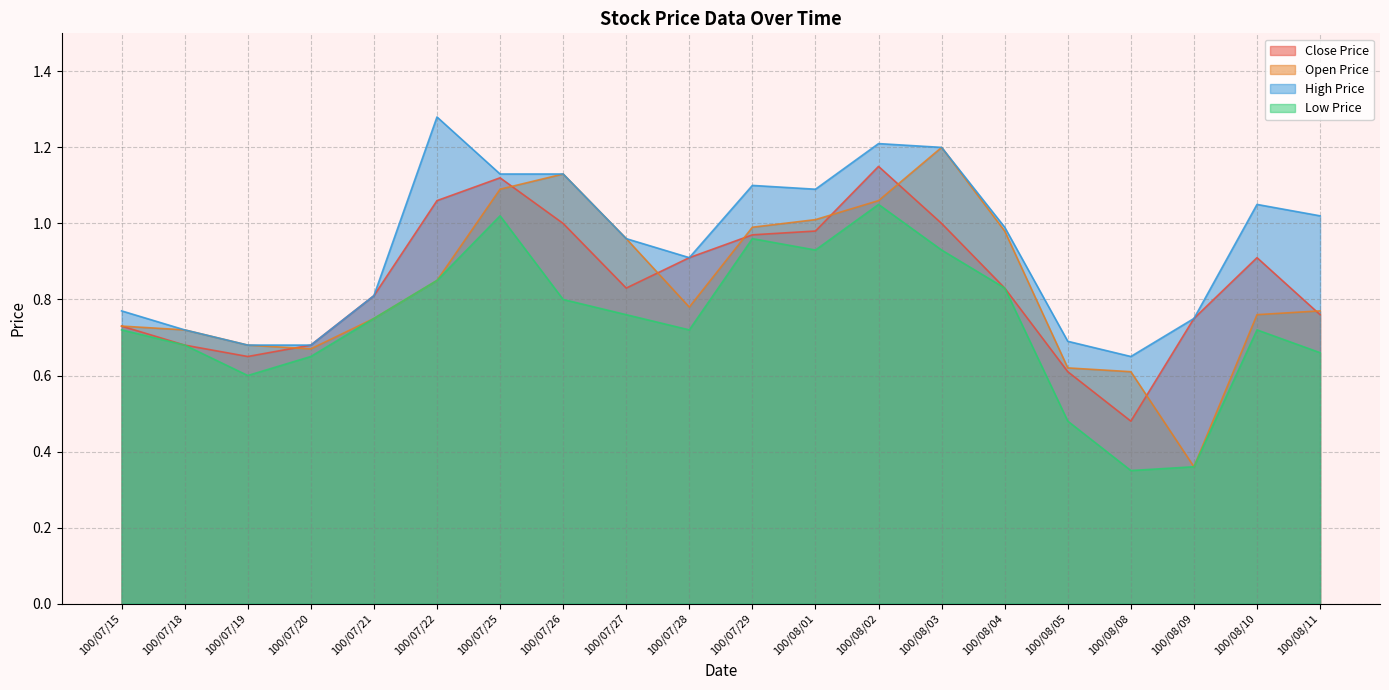

Reading left to right, list all the values displayed in this chart.

col_3: 100/07/15=0.8	100/07/18=0.7	100/07/19=0.7	100/07/20=0.7	100/07/21=0.8	100/07/22=1.3	100/07/25=1.1	100/07/26=1.1	100/07/27=1.0	100/07/28=0.9	100/07/29=1.1	100/08/01=1.1	100/08/02=1.2	100/08/03=1.2	100/08/04=1.0	100/08/05=0.7	100/08/08=0.7	100/08/09=0.8	100/08/10=1.1	100/08/11=1.0
col_4: 100/07/15=0.7	100/07/18=0.7	100/07/19=0.7	100/07/20=0.7	100/07/21=0.8	100/07/22=0.8	100/07/25=1.1	100/07/26=1.1	100/07/27=1.0	100/07/28=0.8	100/07/29=1.0	100/08/01=1.0	100/08/02=1.1	100/08/03=1.2	100/08/04=1.0	100/08/05=0.6	100/08/08=0.6	100/08/09=0.4	100/08/10=0.8	100/08/11=0.8
col_5: 100/07/15=0.7	100/07/18=0.7	100/07/19=0.6	100/07/20=0.7	100/07/21=0.8	100/07/22=0.8	100/07/25=1.0	100/07/26=0.8	100/07/27=0.8	100/07/28=0.7	100/07/29=1.0	100/08/01=0.9	100/08/02=1.1	100/08/03=0.9	100/08/04=0.8	100/08/05=0.5	100/08/08=0.3	100/08/09=0.4	100/08/10=0.7	100/08/11=0.7
col_6: 100/07/15=0.7	100/07/18=0.7	100/07/19=0.7	100/07/20=0.7	100/07/21=0.8	100/07/22=1.1	100/07/25=1.1	100/07/26=1.0	100/07/27=0.8	100/07/28=0.9	100/07/29=1.0	100/08/01=1.0	100/08/02=1.1	100/08/03=1.0	100/08/04=0.8	100/08/05=0.6	100/08/08=0.5	100/08/09=0.8	100/08/10=0.9	100/08/11=0.8